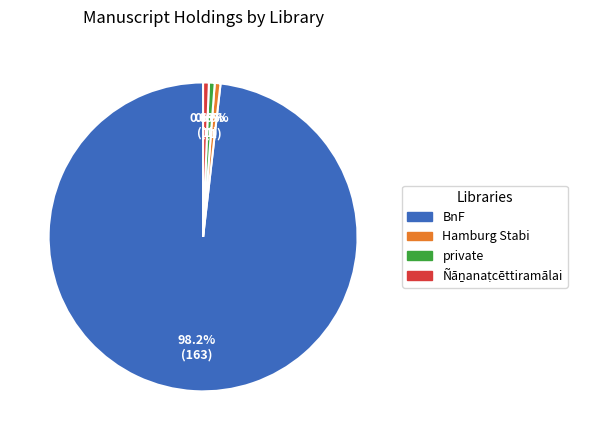

What percentage is NOT represented by private?

99.4%